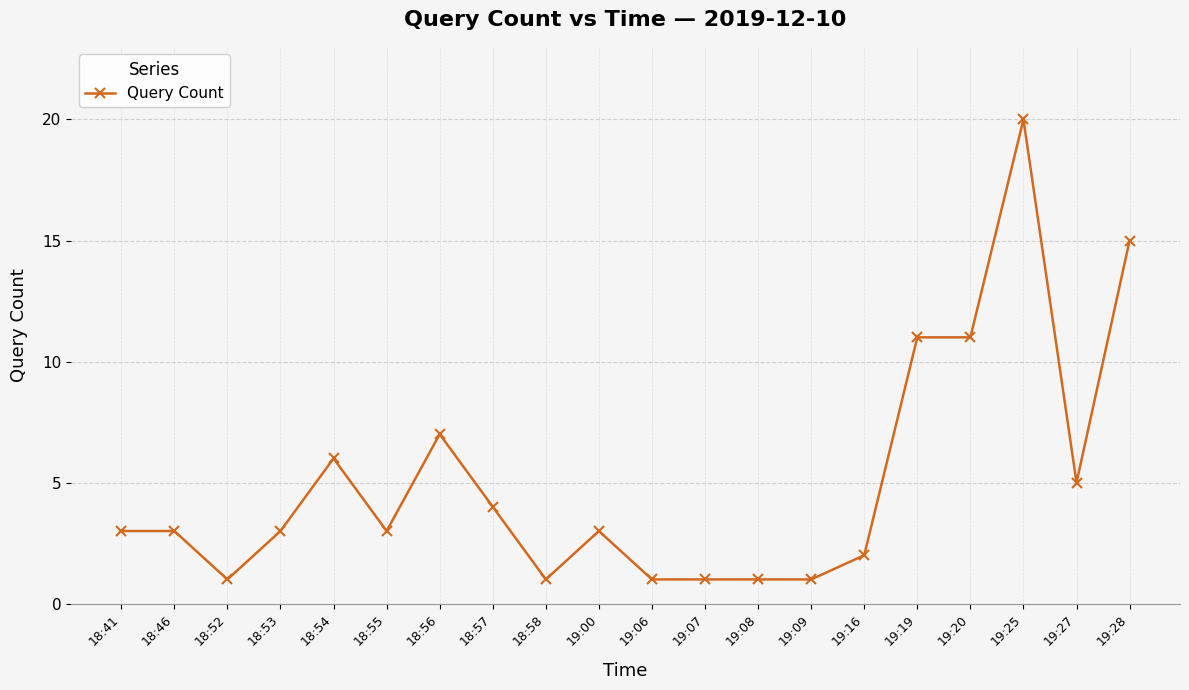

Approximately how many times larger is the value at 19:19 compared to 18:54?

1.8